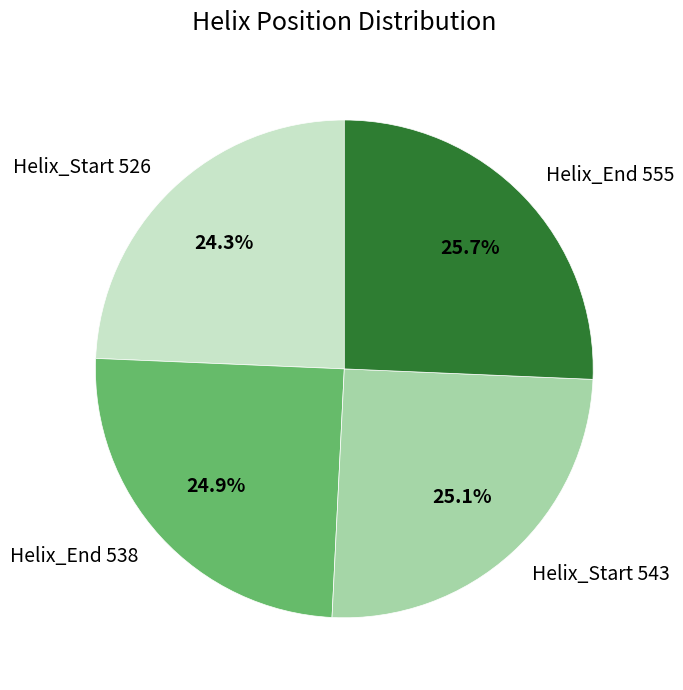

Is Helix_End 538 the majority of the pie?

No